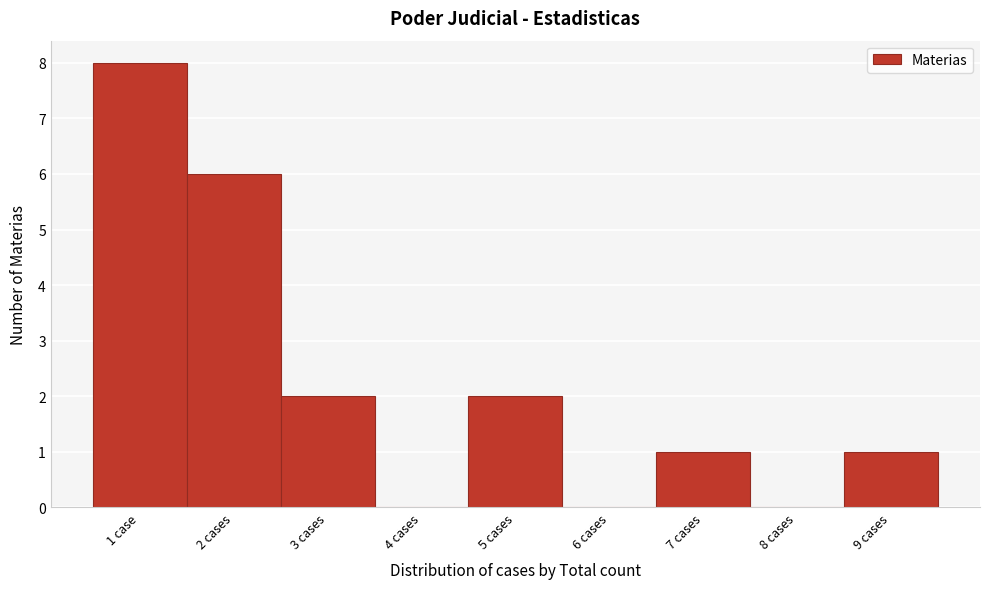

Reading left to right, extract all data points from this chart.

1 case=8	2 cases=6	3 cases=2	4 cases=0	5 cases=2	6 cases=0	7 cases=1	8 cases=0	9 cases=1